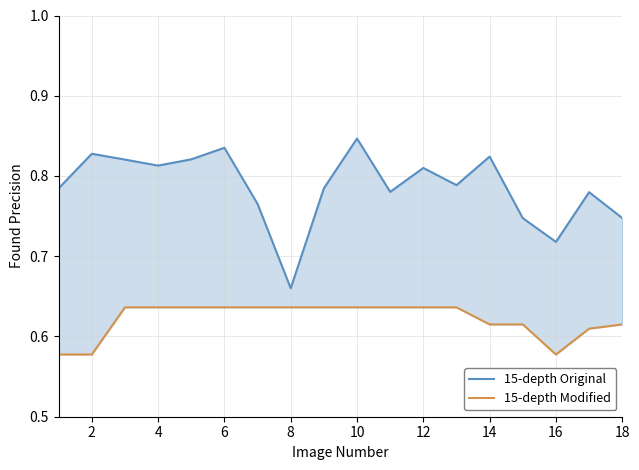

What is the difference between the highest and lowest values at 6?

0.2